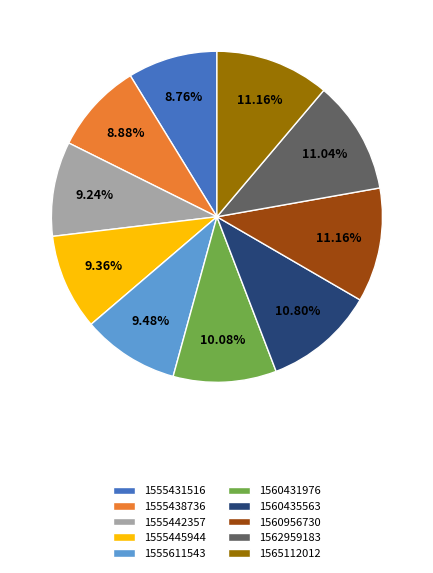

What percentage is the 1560956730 slice, to the nearest percent?

11%